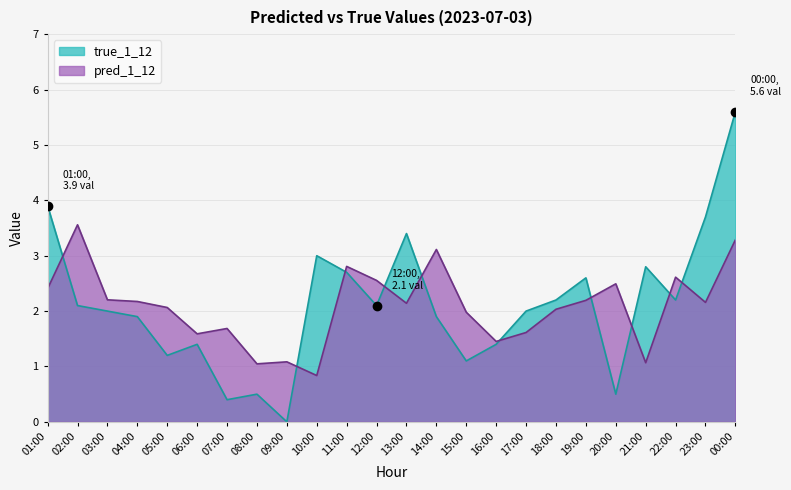

At which label does true_1_12 first exceed 2?

01:00